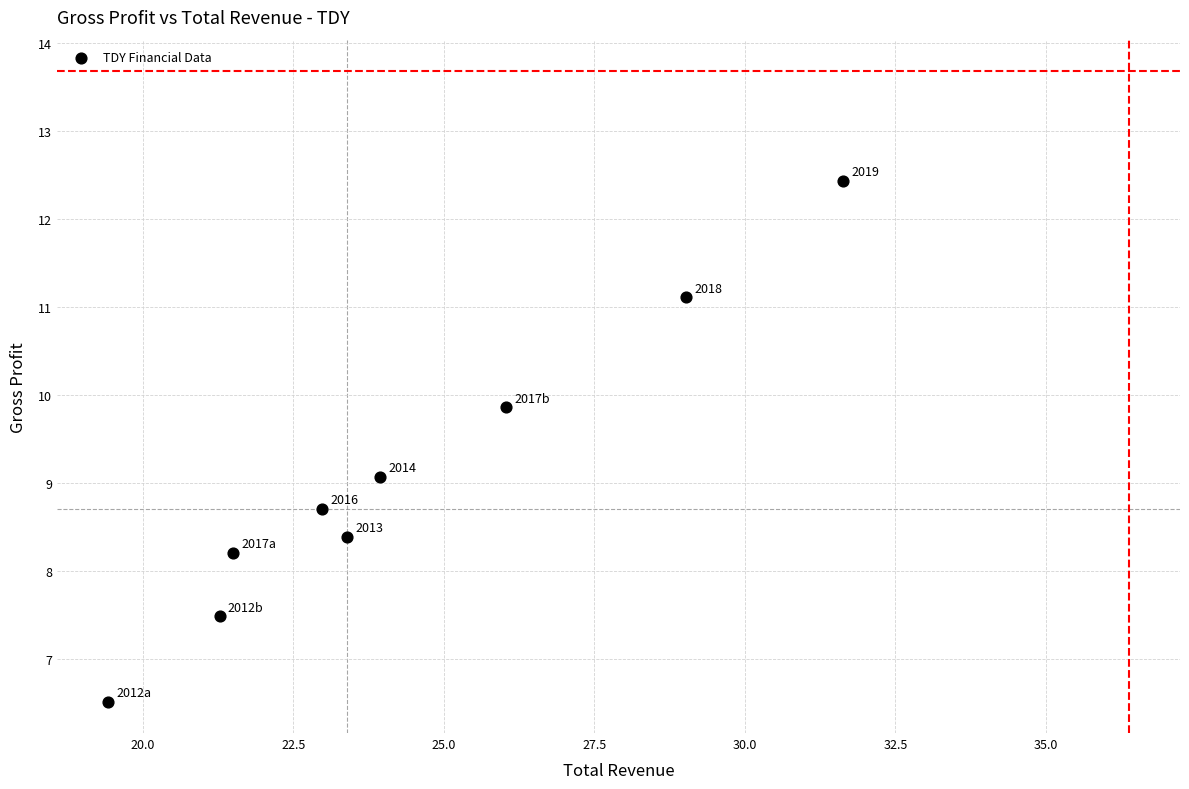

What Y value in the scatter plot is closest to 9?

9.1